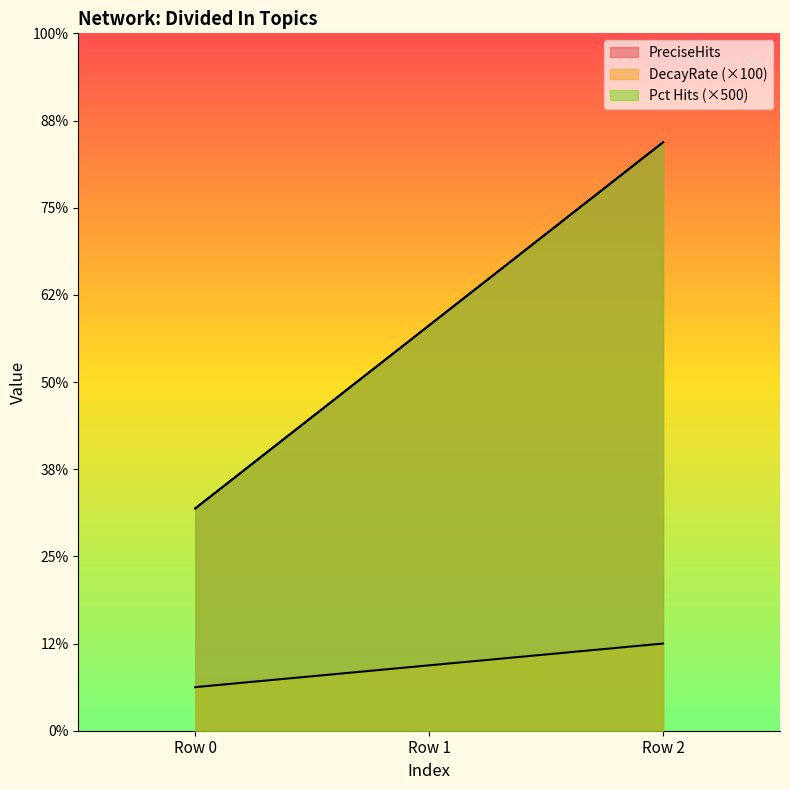

How many lines are shown in the chart?

3